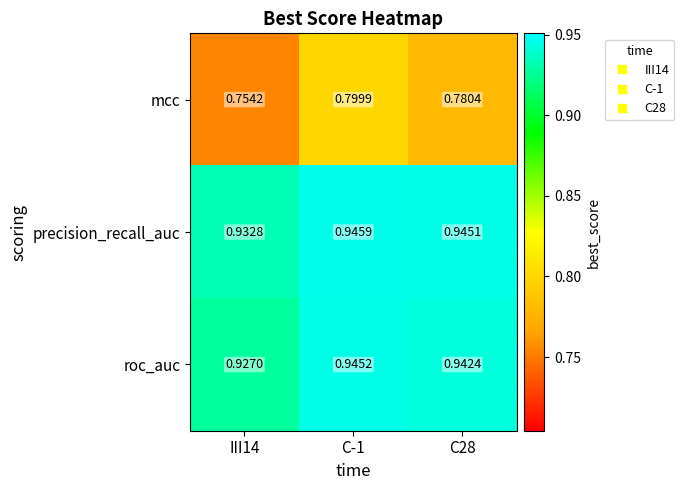

Rank the series at C-1 from highest to lowest value.

precision_recall_auc, roc_auc, mcc